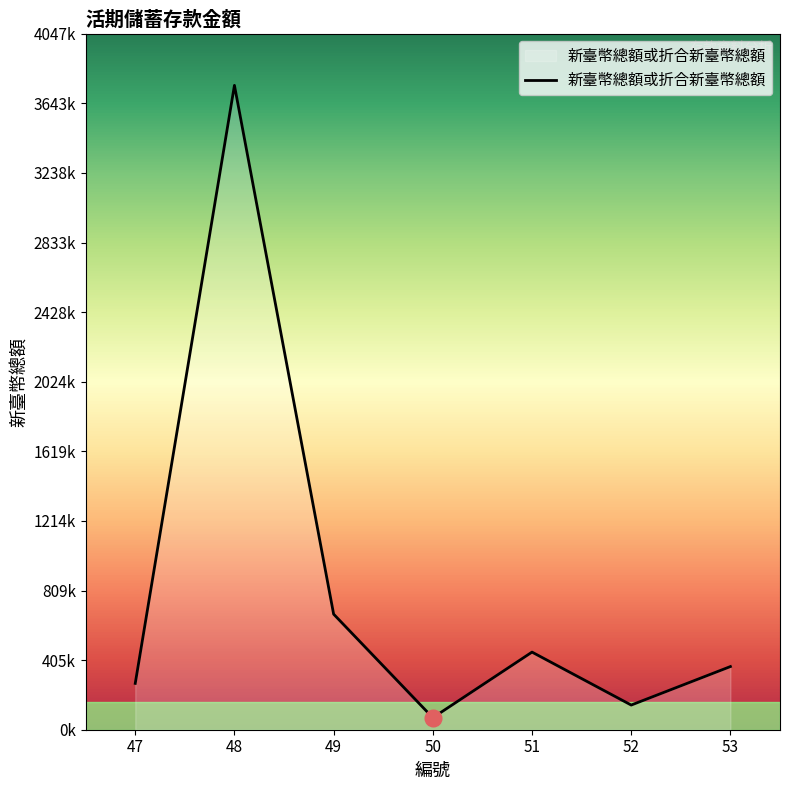

Does the chart display data point markers on the line(s)?

No